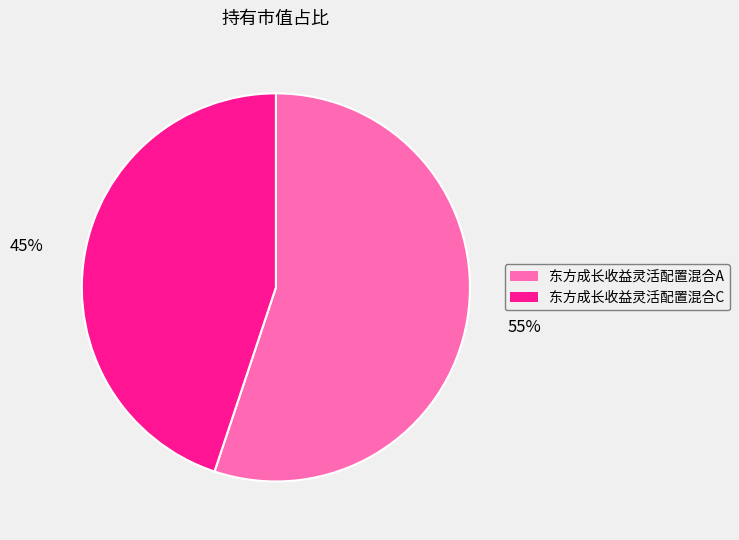

True or false: 东方成长收益灵活配置混合C accounts for 35% of the total.

False